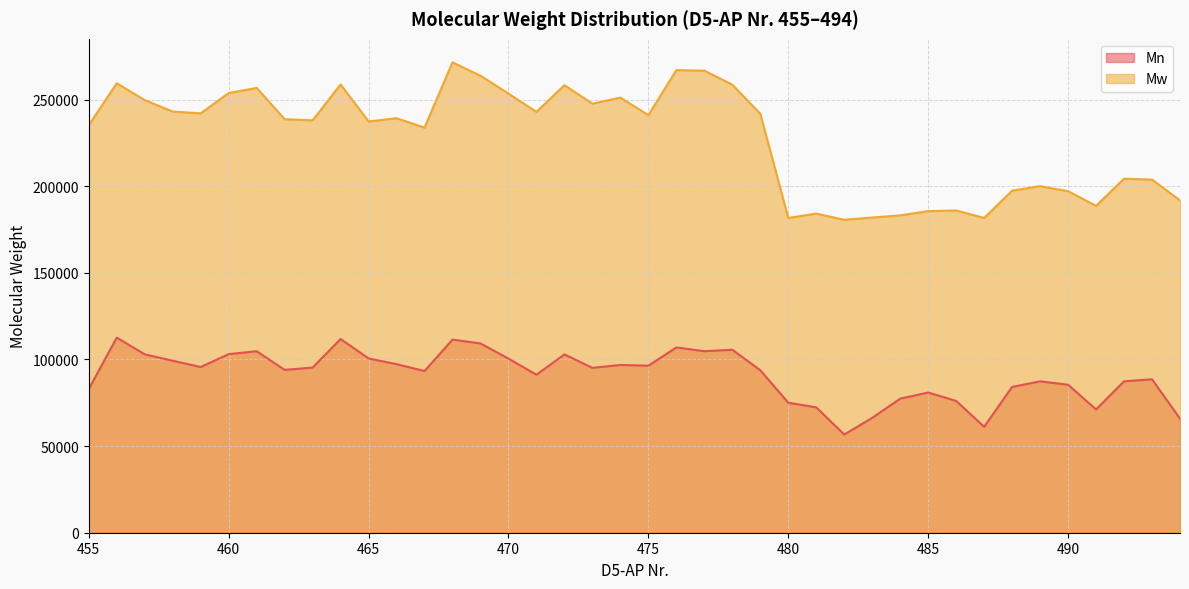

The Mw series shows 185598 at 485. True or false?

True